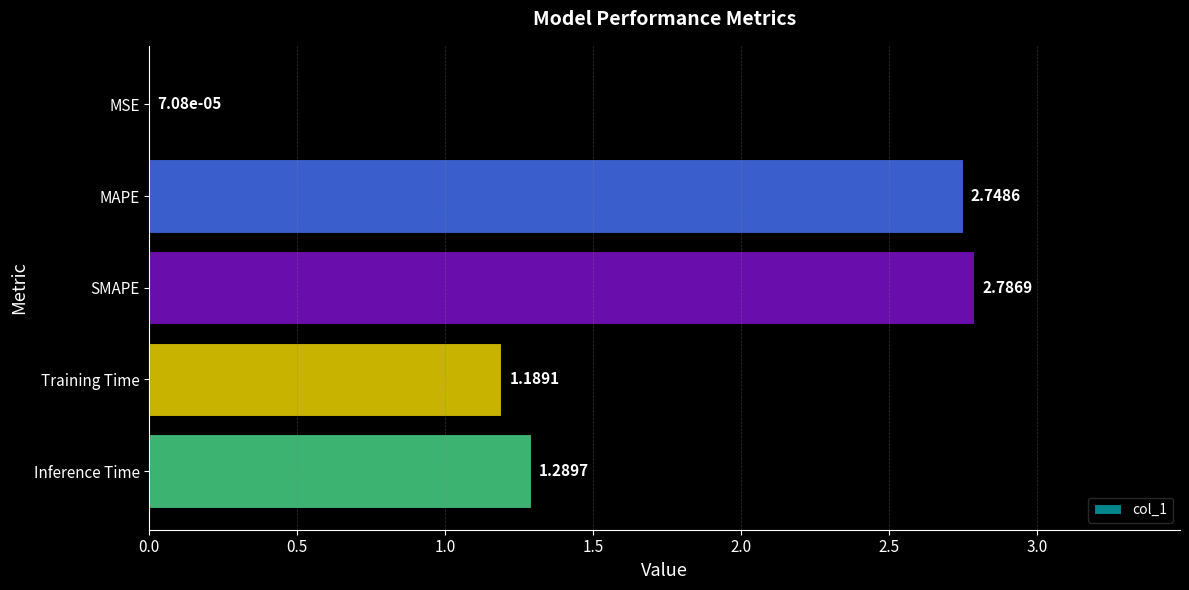

Between MAPE and Inference Time, which is larger?

MAPE